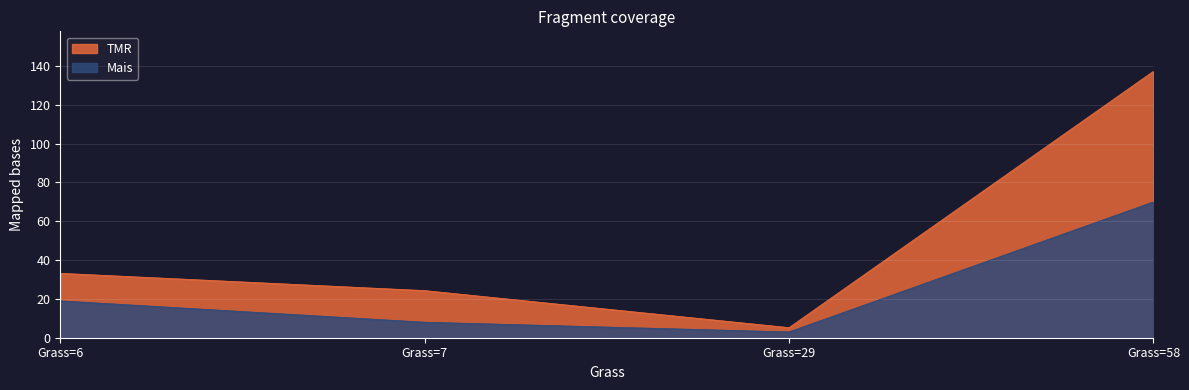

How many categories are shown in the chart?

4